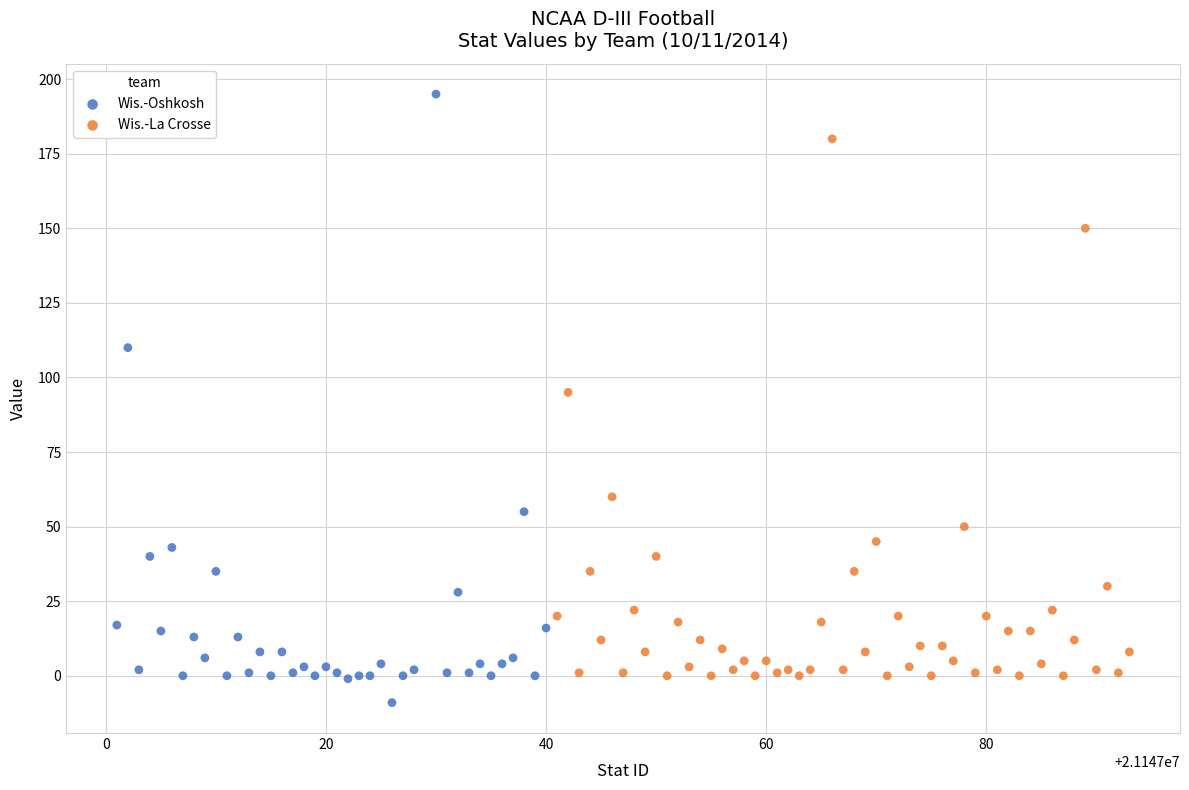

Which series has the largest Y range (max minus min)?

Wis.-Oshkosh